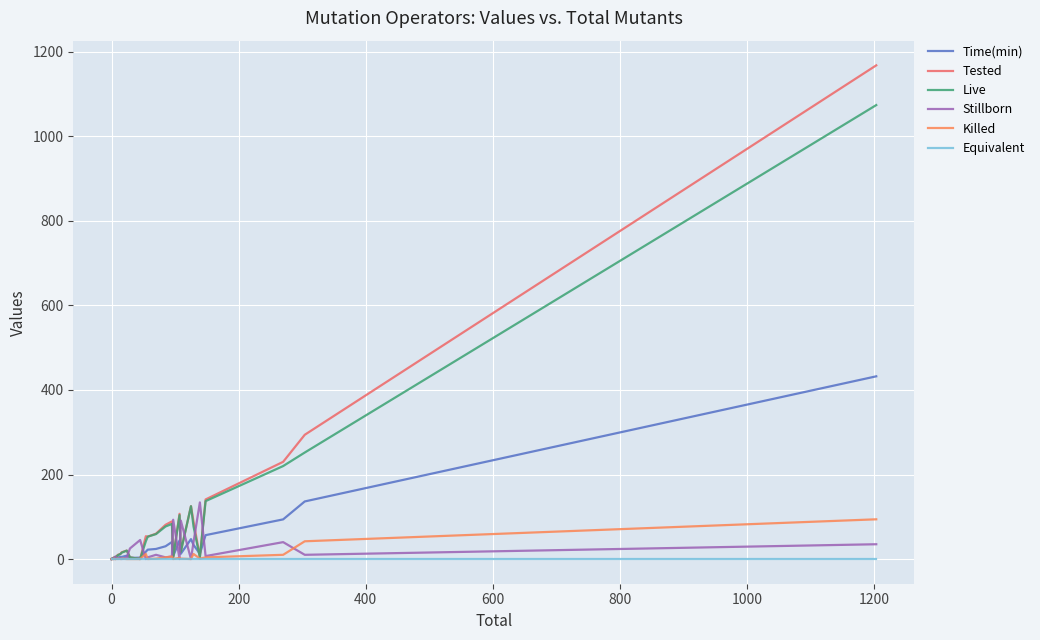

True or false: Live has more than 0 interior local peaks.

True